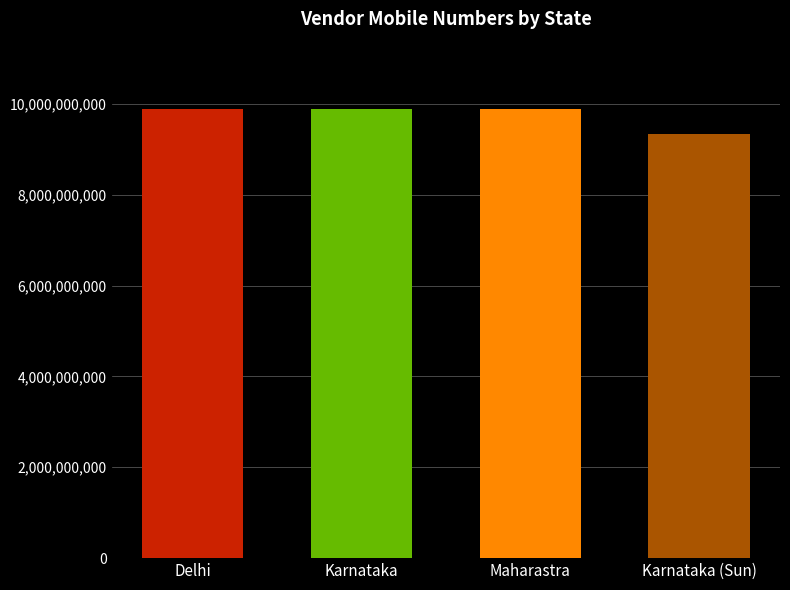

What is the ratio of the value at Maharastra to the value at Karnataka (Sun)?

1.1